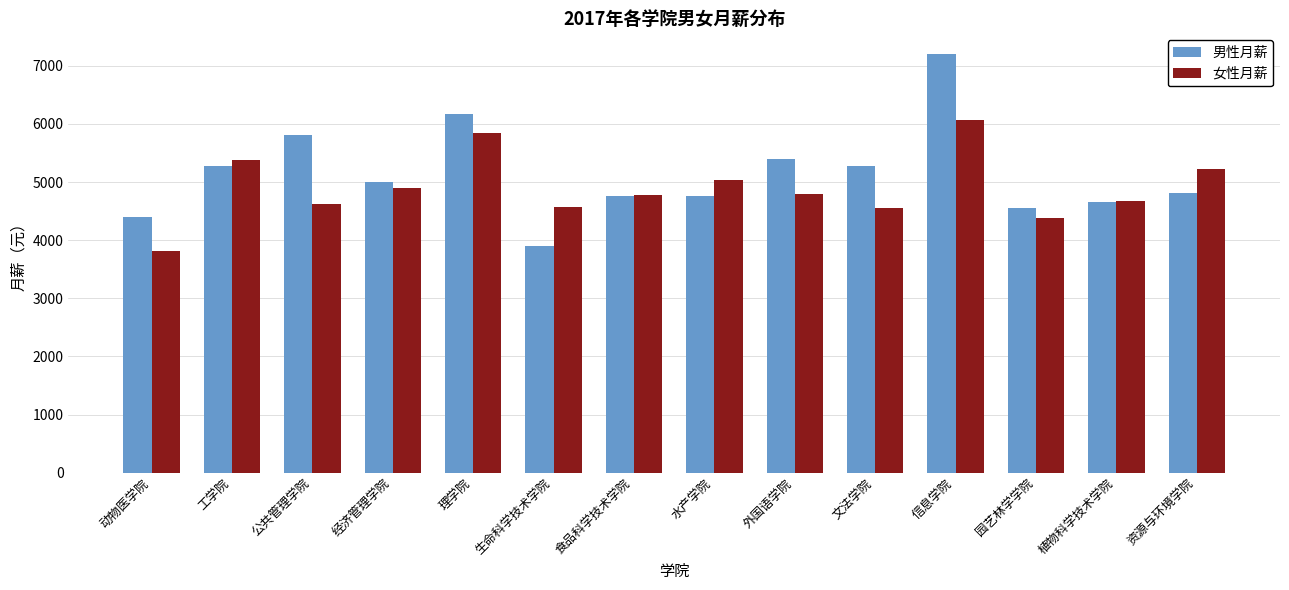

What is the label of the 14th bar from the left?

资源与环境学院